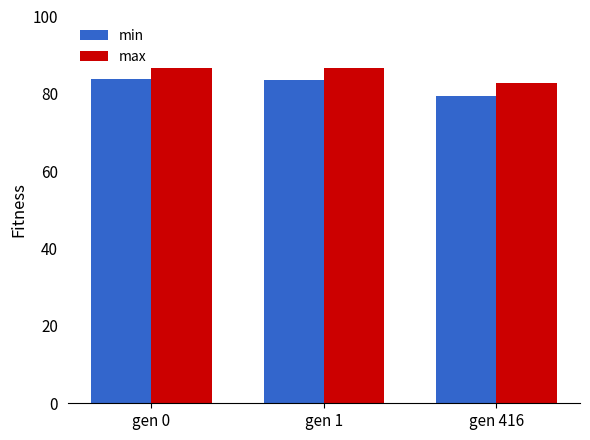

What is the smallest value displayed?

79.5